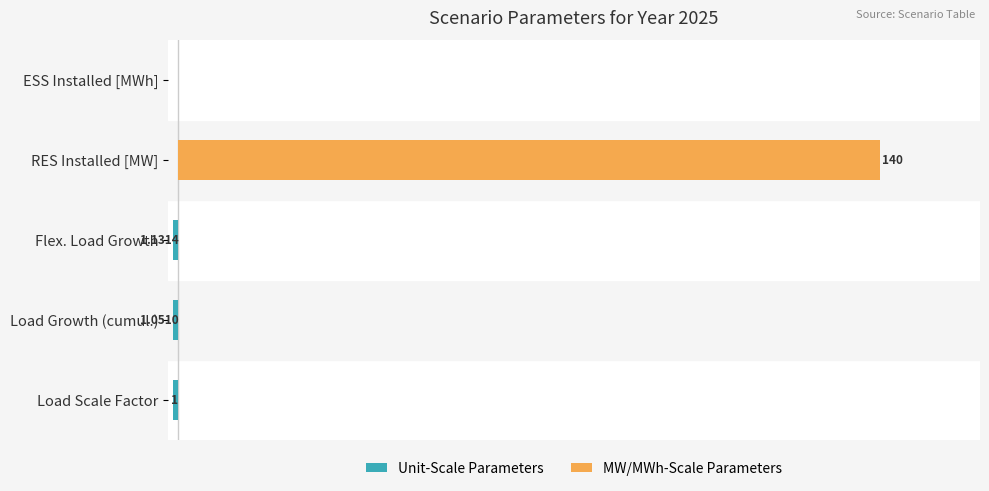

What is the difference between the maximum and second lowest values in the Scenario (MW/MWh-scale) series?

140.0